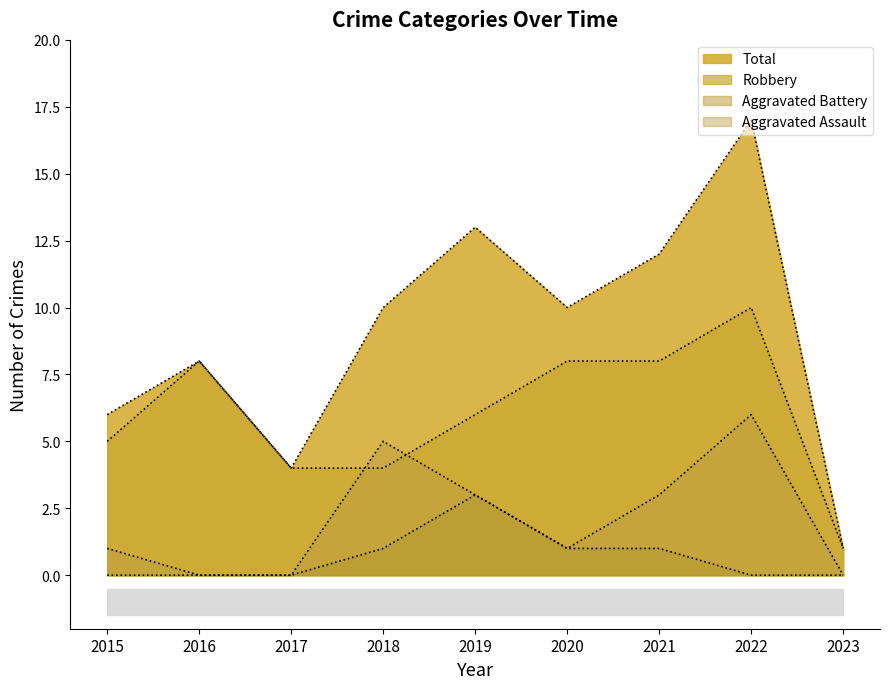

Rank the categories by Robbery value from highest to lowest.

2022, 2016, 2020, 2021, 2019, 2015, 2017, 2018, 2023